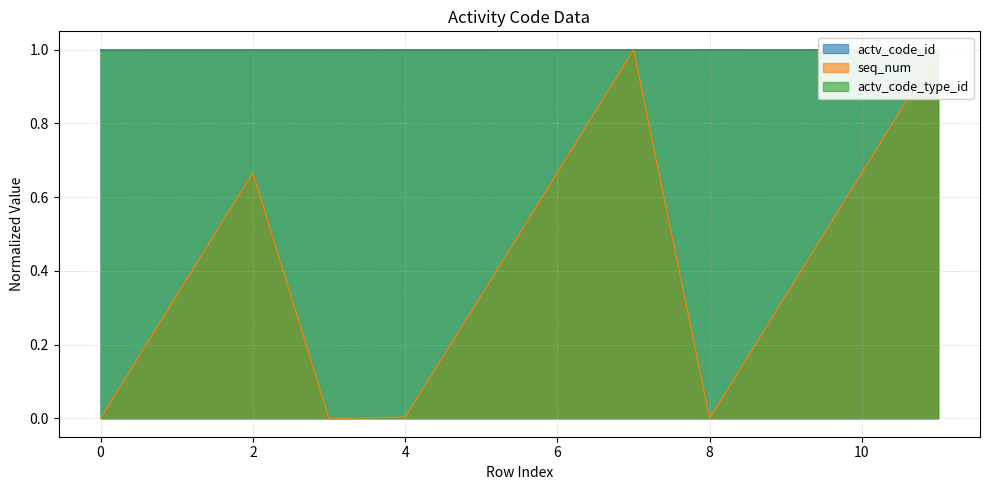

What is the difference between the second highest and minimum values in the seq_num series?

1.0